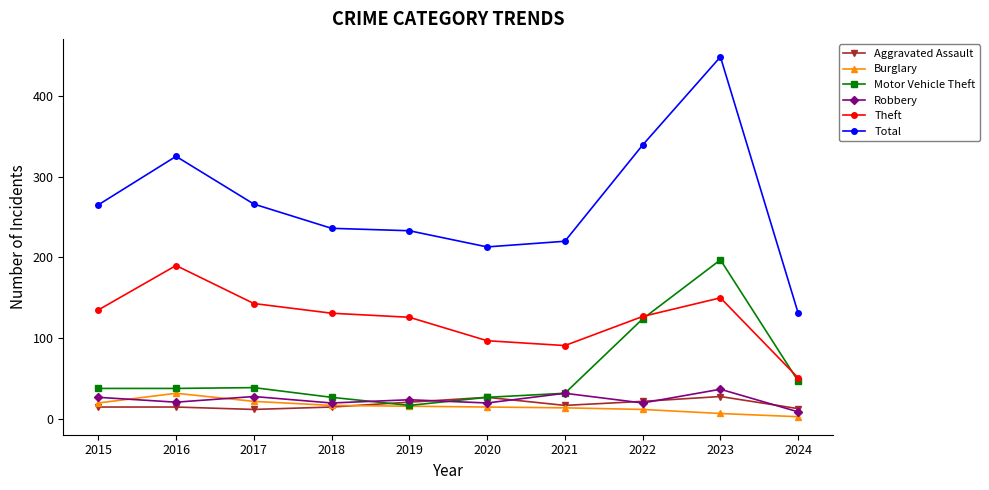

At which category does Total reach its first local peak?

2016